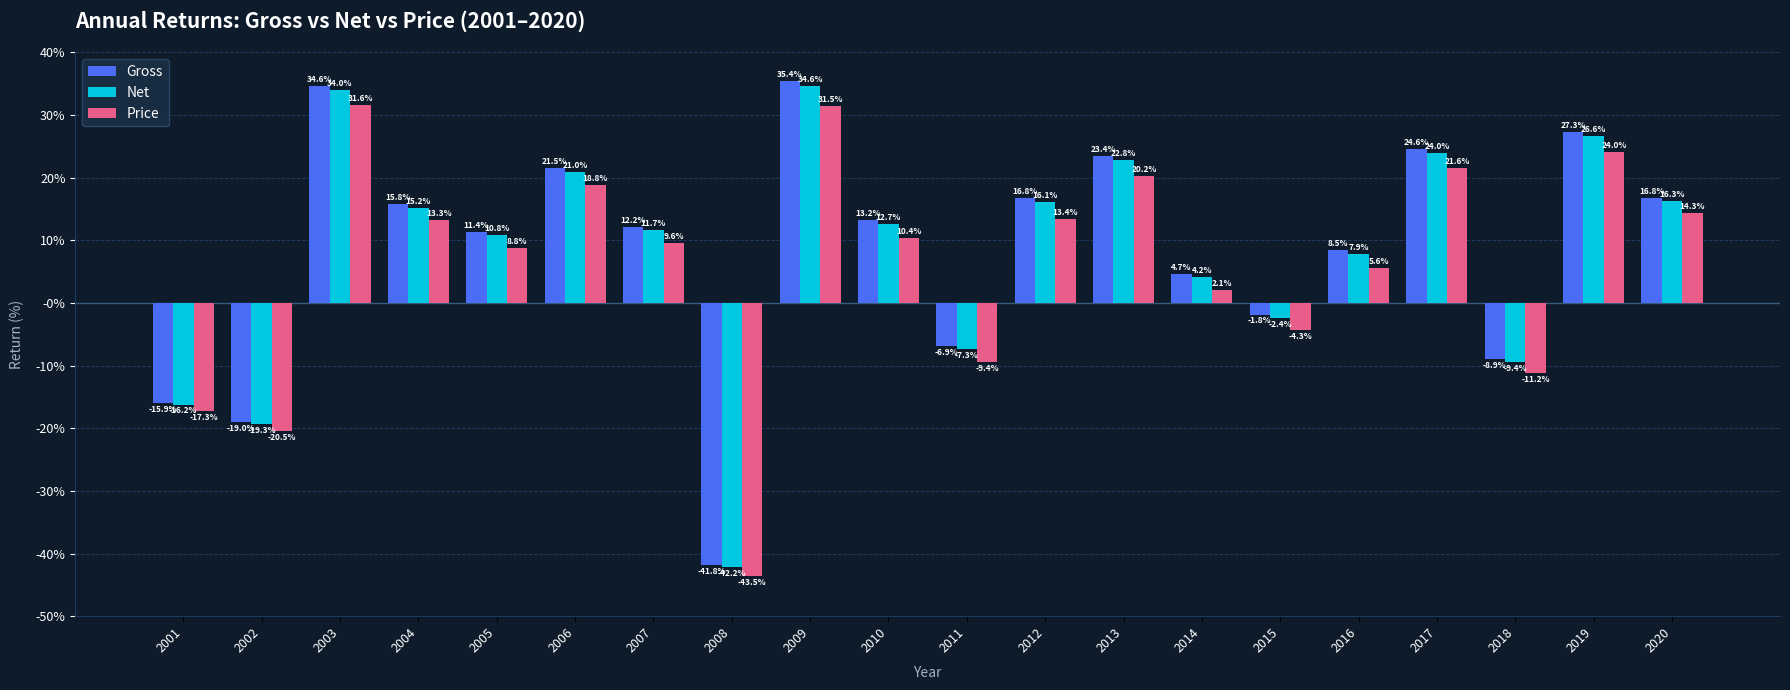

Which series has the largest total across all categories?

Gross